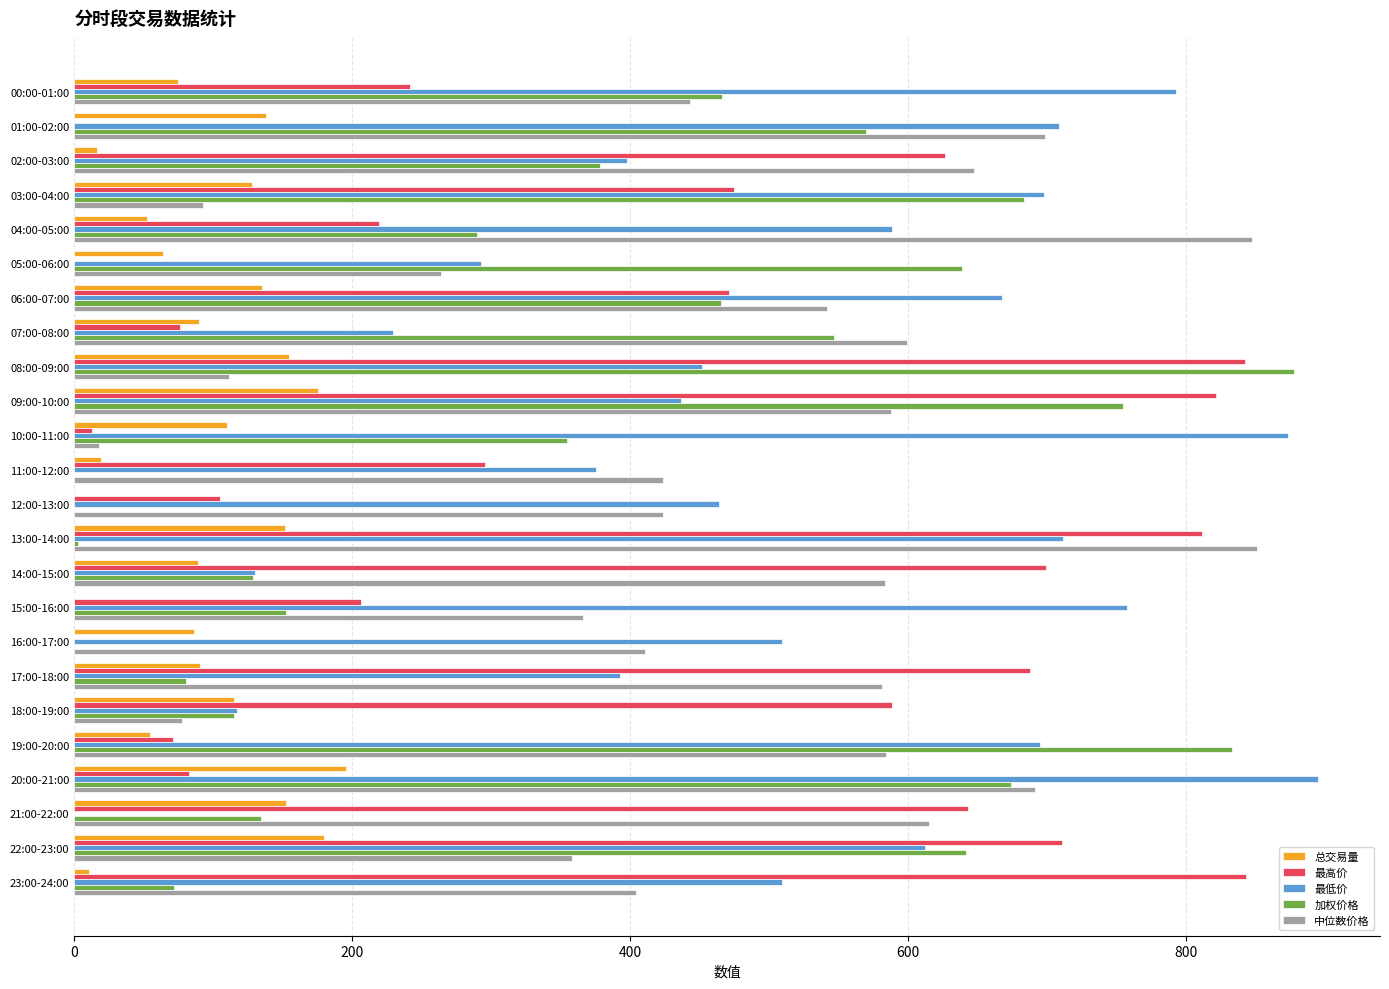

What is the sum of the 加权价格 values at 20:00-21:00 and 08:00-09:00?

1552.2